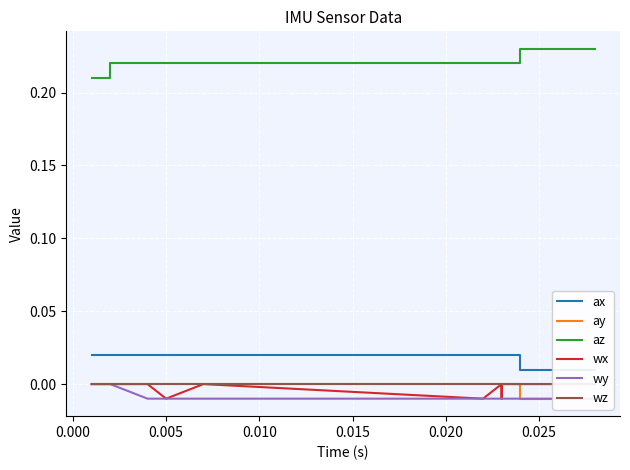

True or false: wx and ax intersect in this chart.

False